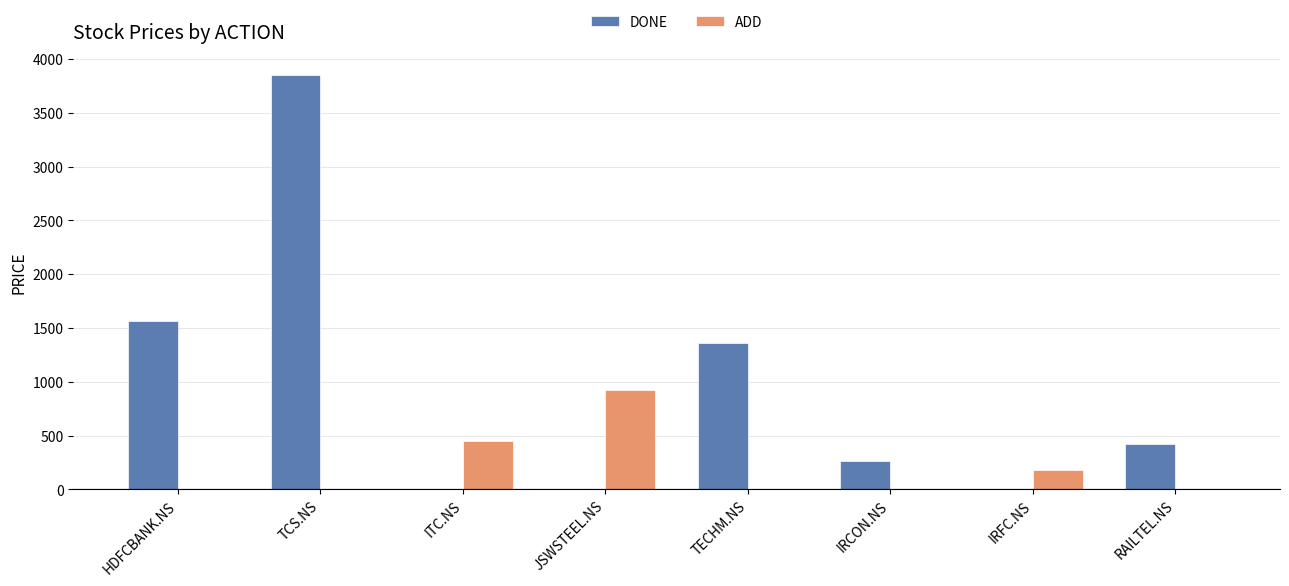

Reading left to right, transcribe all the data shown in this chart.

DONE: 1565.0	3850.0	0.0	0.0	1361.0	267.0	0.0	417.5
ADD: 0.0	0.0	445.0	925.0	0.0	0.0	183.0	0.0